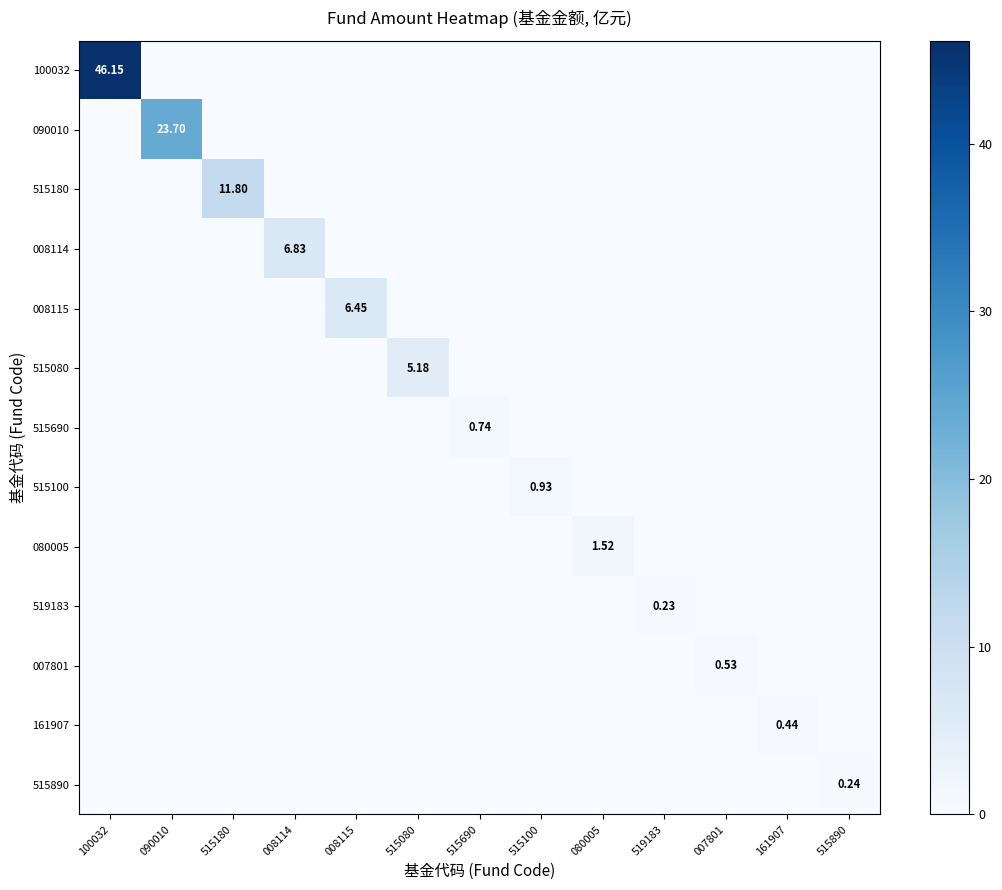

Count the number of categories in the chart.

13